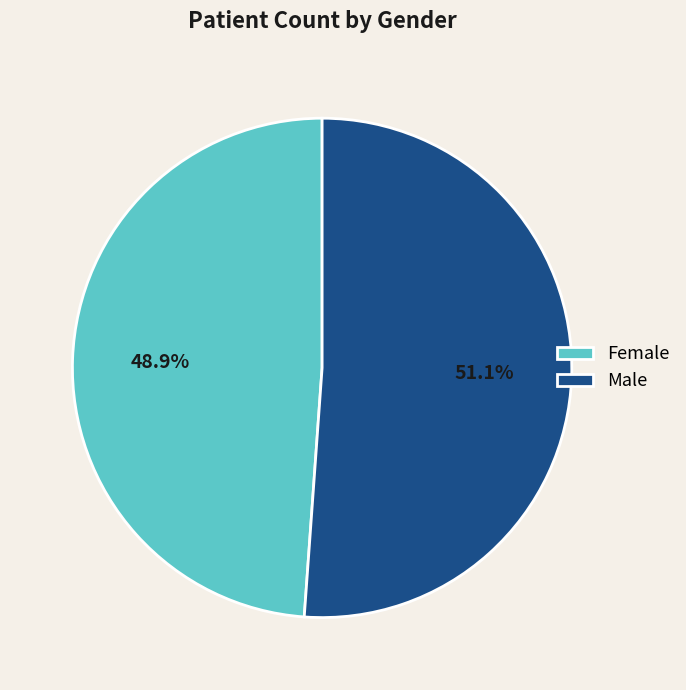

Count the number of slices in the pie.

2